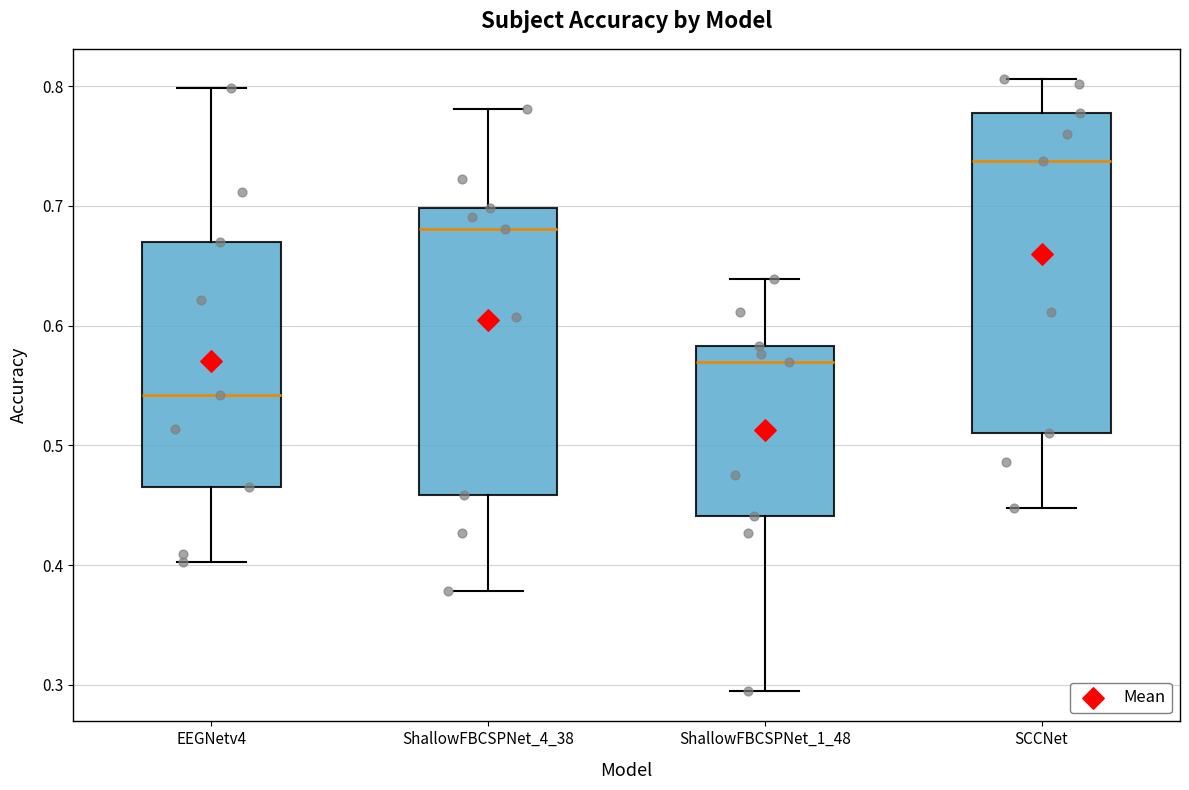

Reading left to right, transcribe this box plot: for each box, give where its median line is, the range the box spans, and where its two whiskers end, as read against the y-axis. The values are not printed on the chart, so give them approximately, as read against the axis.

EEGNetv4: median 0.54, box 0.47 to 0.67, whiskers 0.40 to 0.80
ShallowFBCSPNet_4_38: median 0.68, box 0.46 to 0.70, whiskers 0.38 to 0.78
ShallowFBCSPNet_1_48: median 0.57, box 0.44 to 0.58, whiskers 0.30 to 0.64
SCCNet: median 0.74, box 0.51 to 0.78, whiskers 0.45 to 0.81